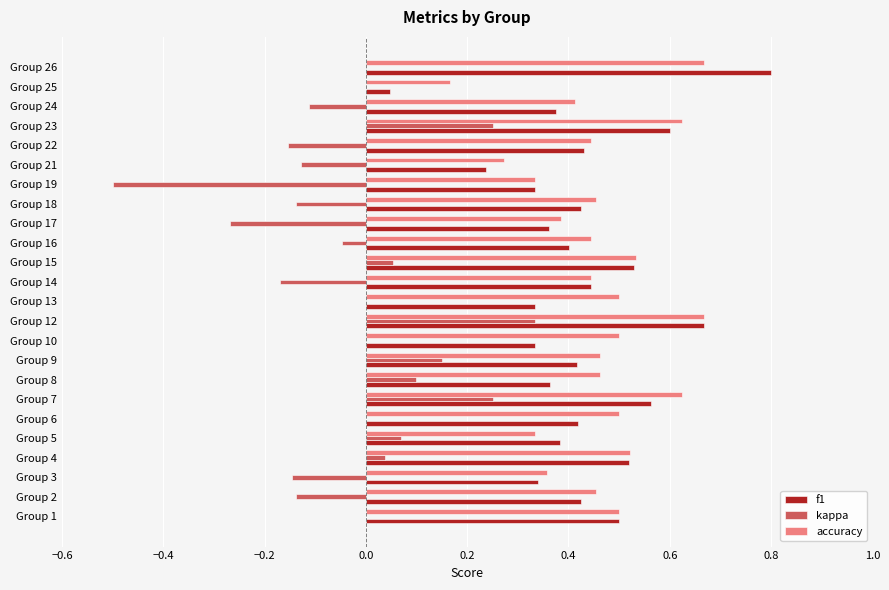

What is the maximum value for f1?

0.8